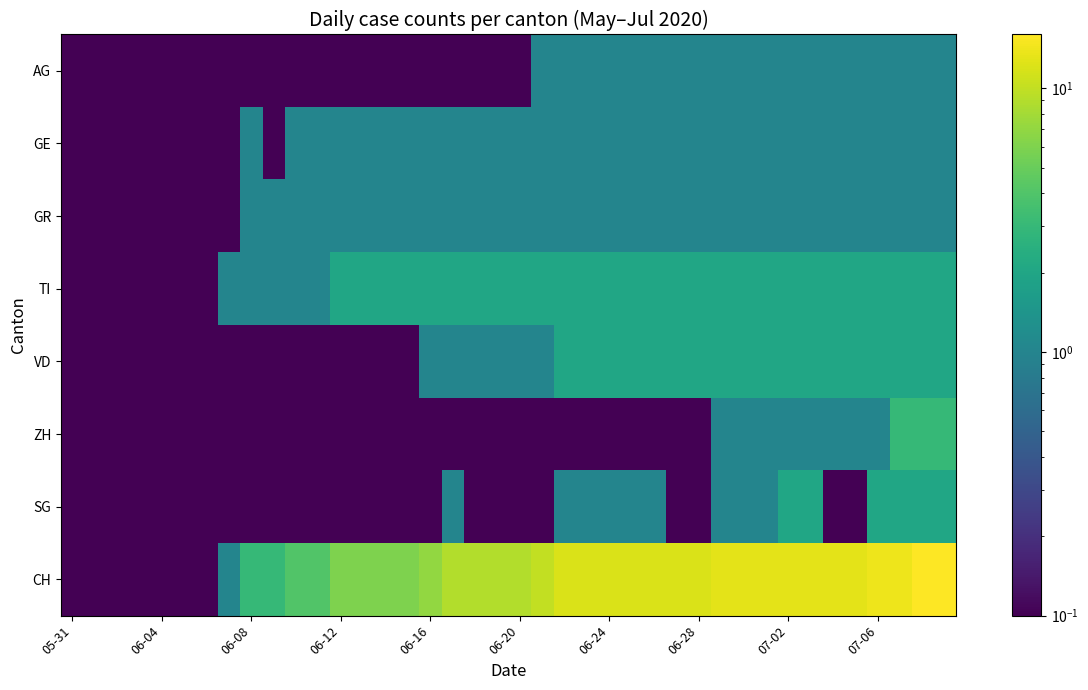

Which series has the largest range (max minus min)?

CH